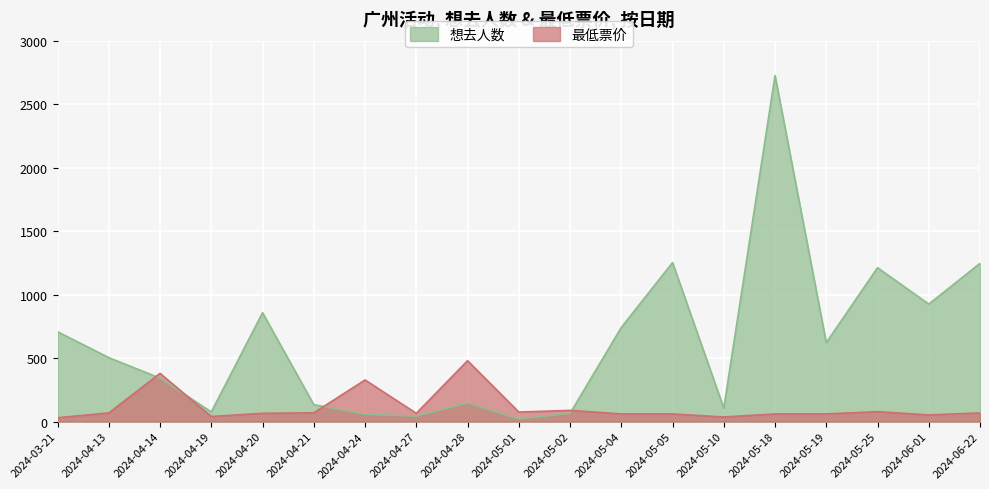

At which label is 最低票价 closest to 255?

2024-04-24